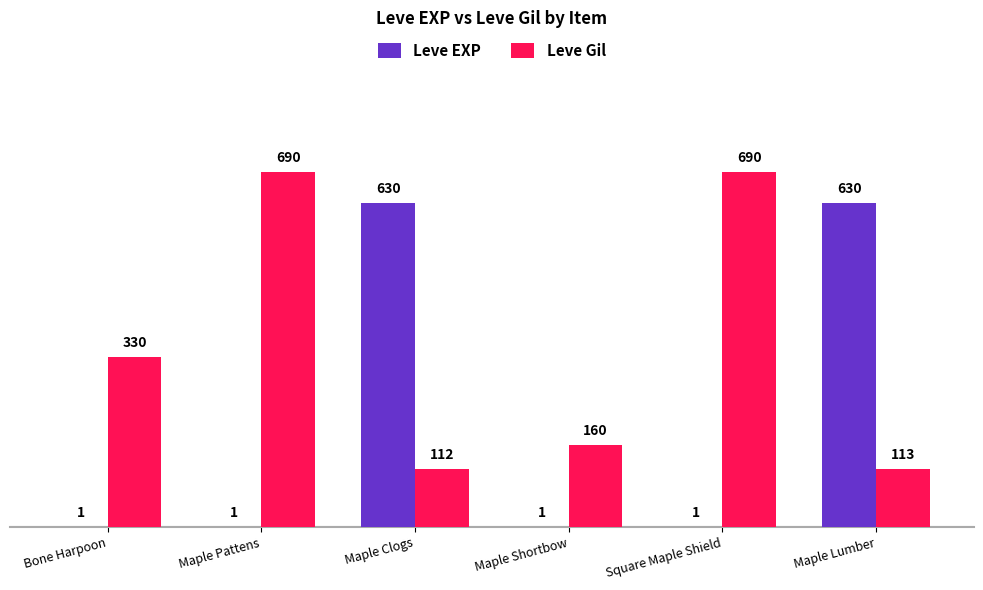

Which series has the largest total across all categories?

Leve Gil